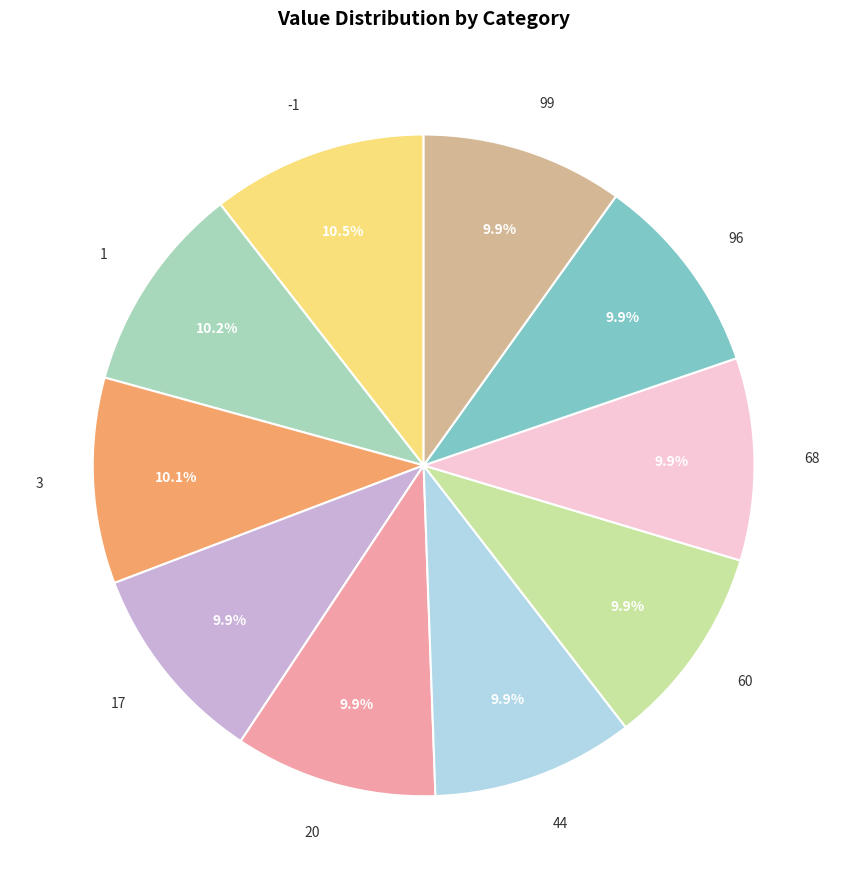

What is the ratio of the value at -1 to the value at 96?

1.1